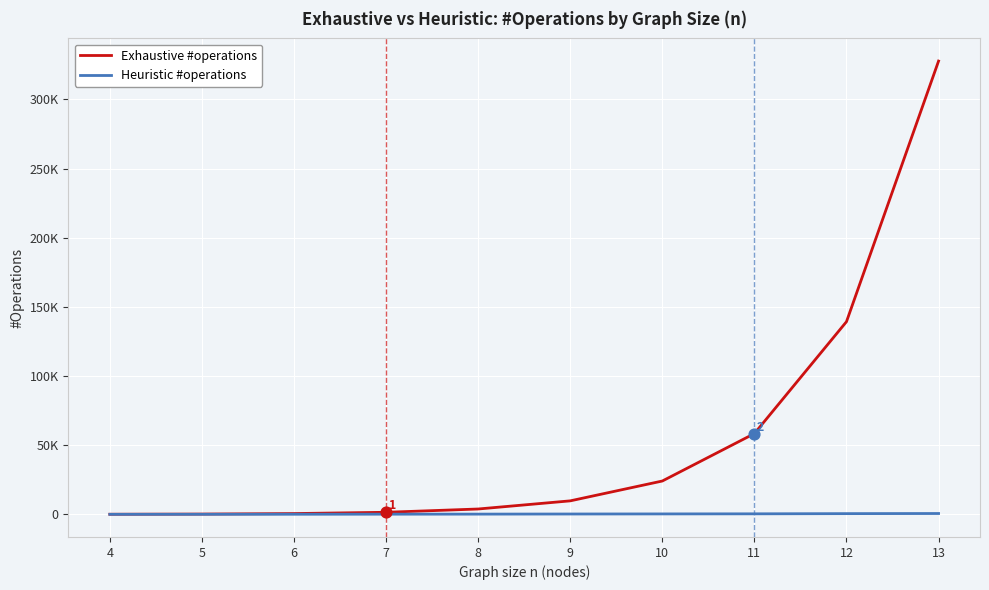

Which series has the largest total across all categories?

Exhaustive #operations